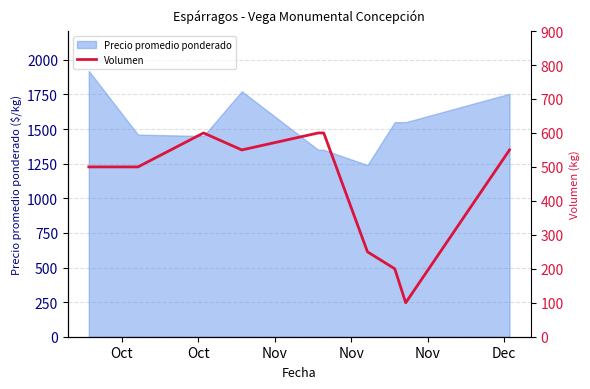

What is the difference between the second highest and minimum values?

500